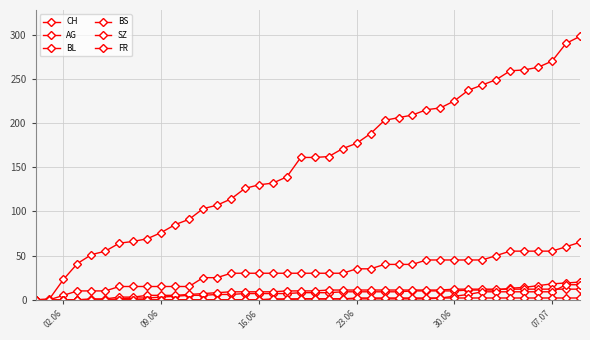

Is this an area chart (filled region under the line)?

No